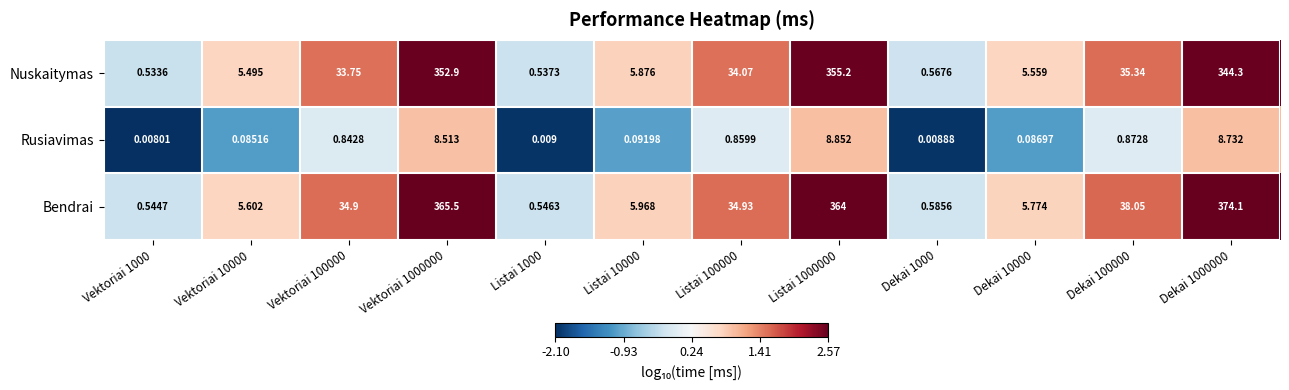

What is the total value across all series at Vektoriai 1000000?

726.9